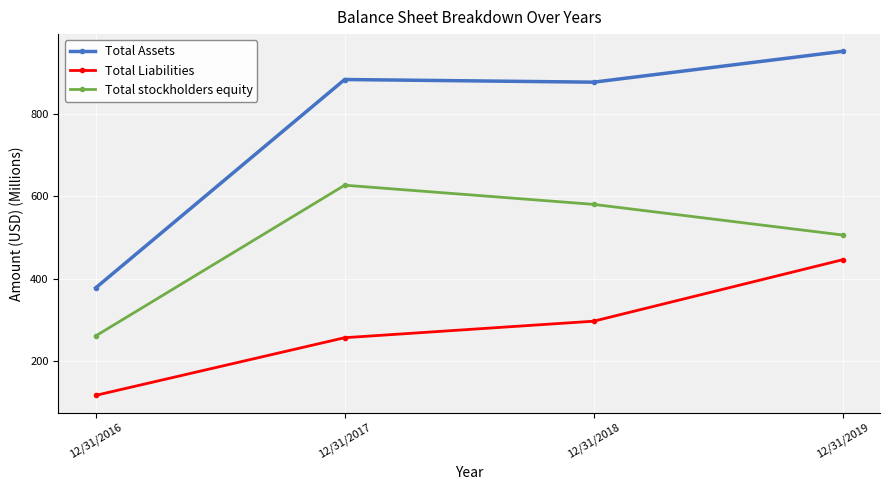

List the series in order of their peak value, highest first.

Total Assets, Total stockholders equity, Total Liabilities